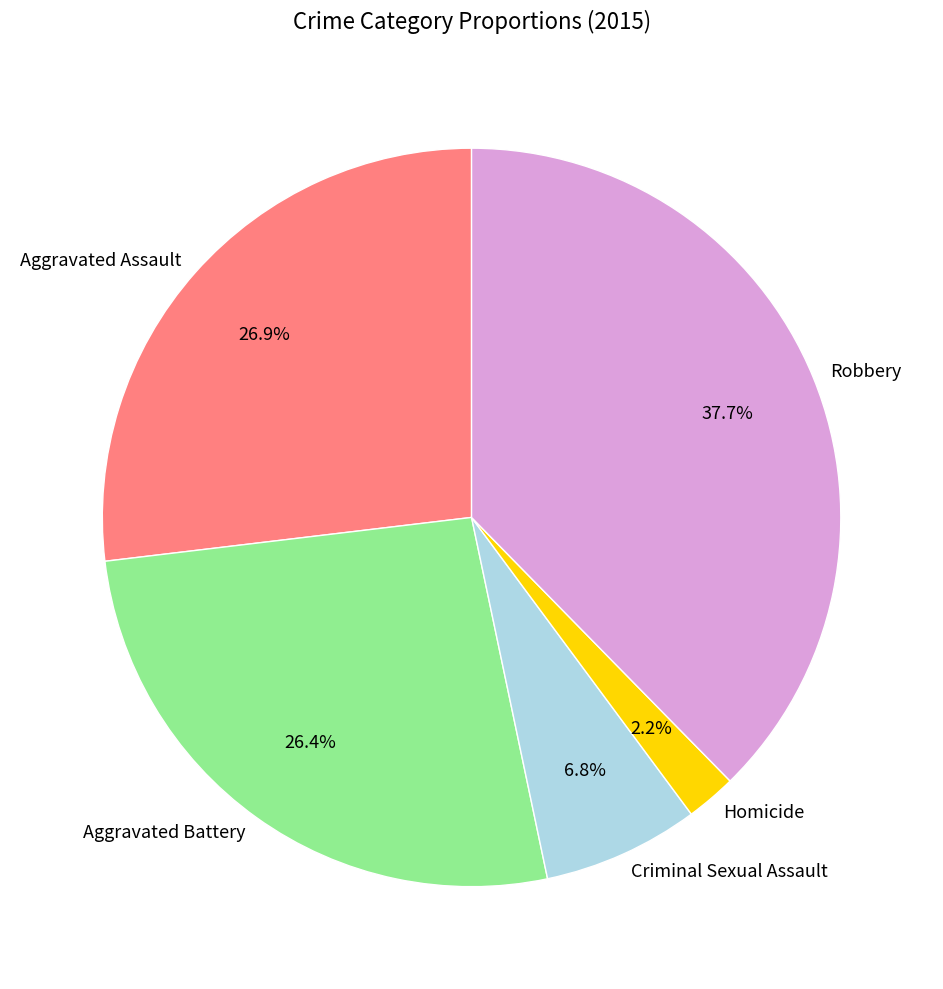

Does any single category account for the majority?

No